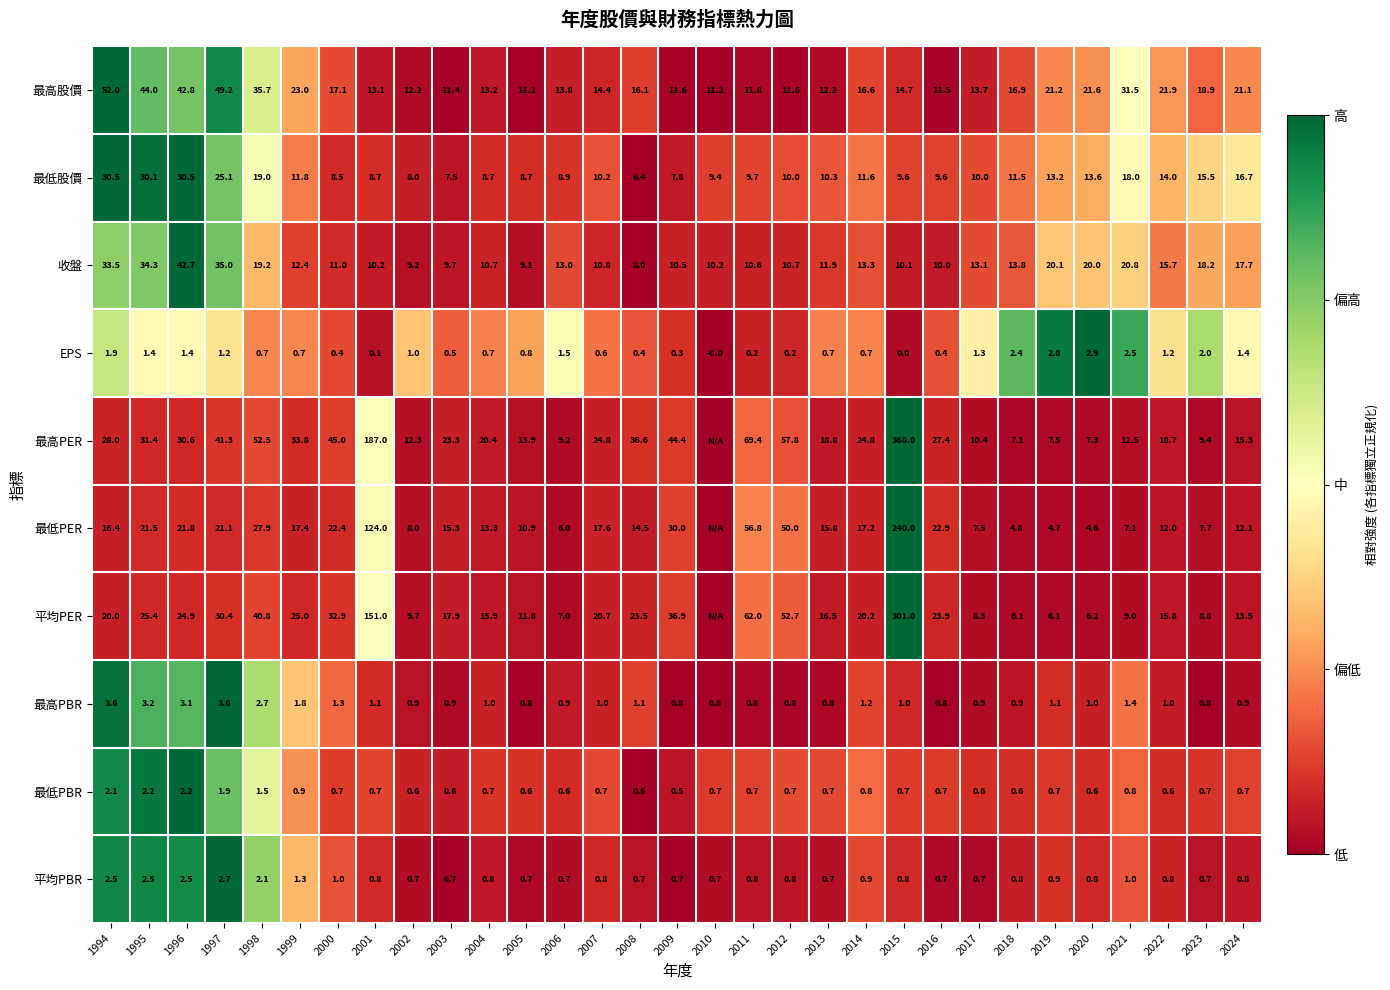

Read the EPS value at 2020.

2.9